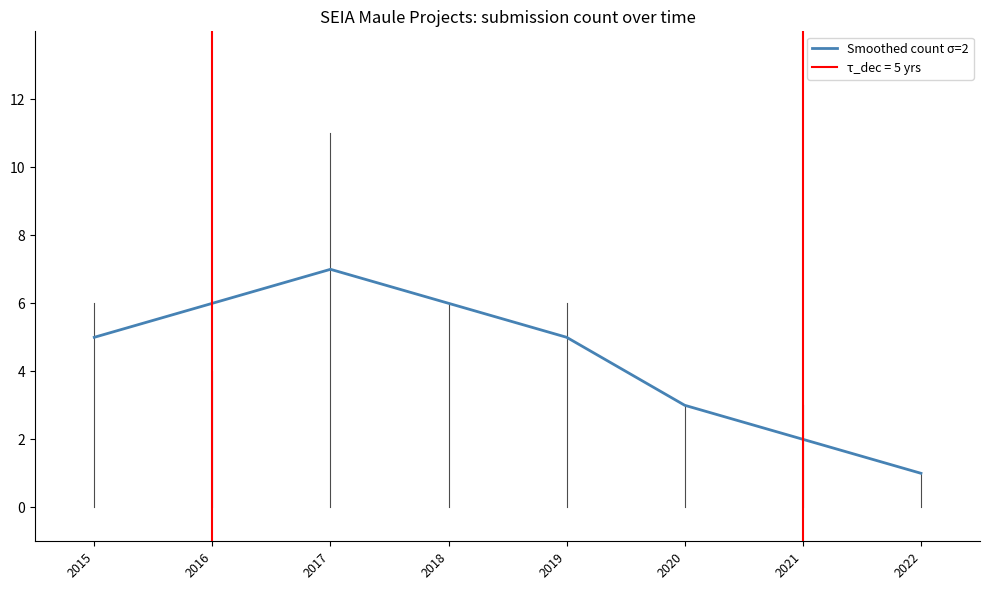

At which category does the chart reach its minimum across all series?

2022